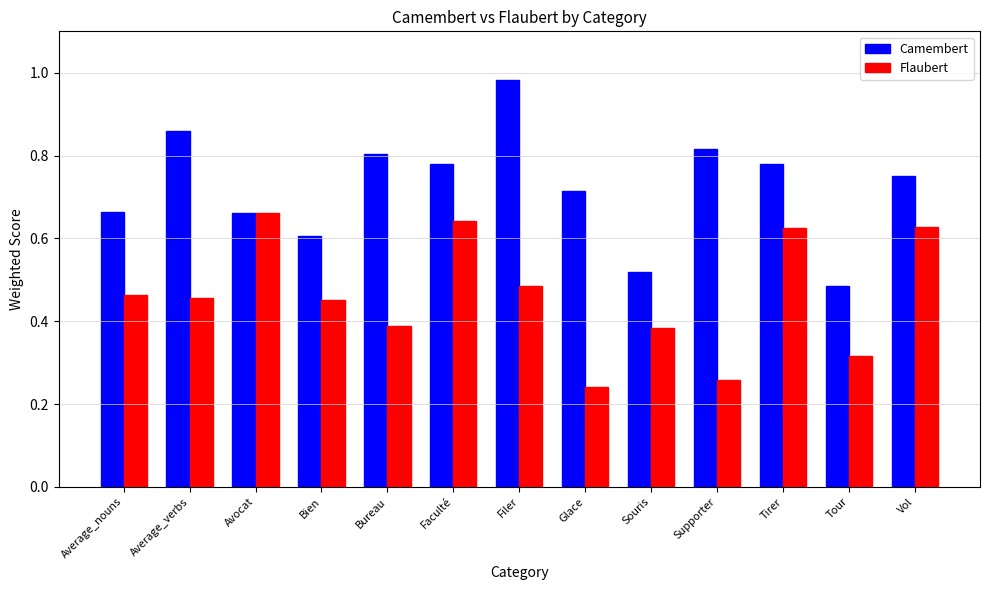

Count the Flaubert values in the range 0 to 1.

13